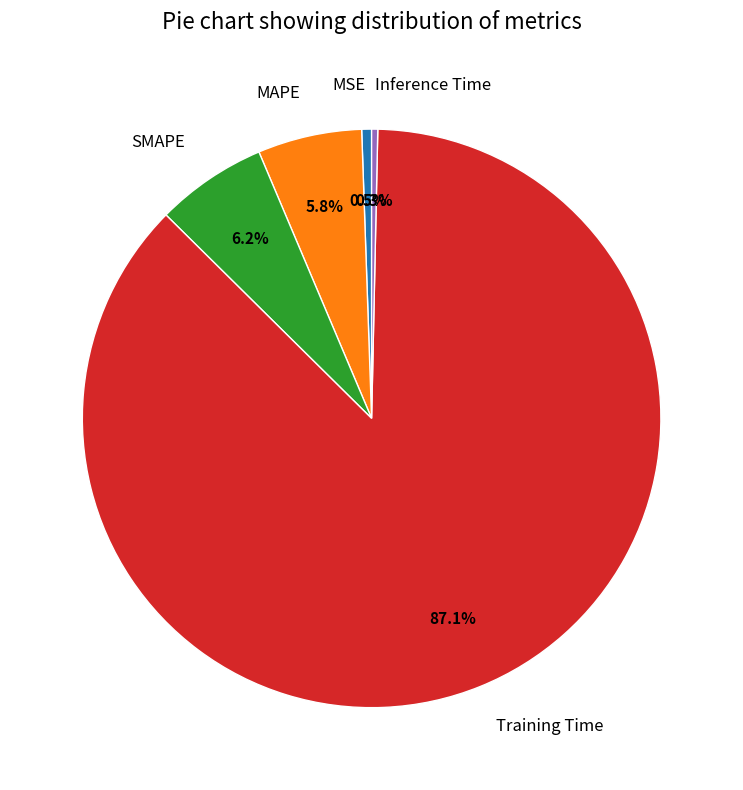

Which has a higher value, Inference Time or Training Time?

Training Time